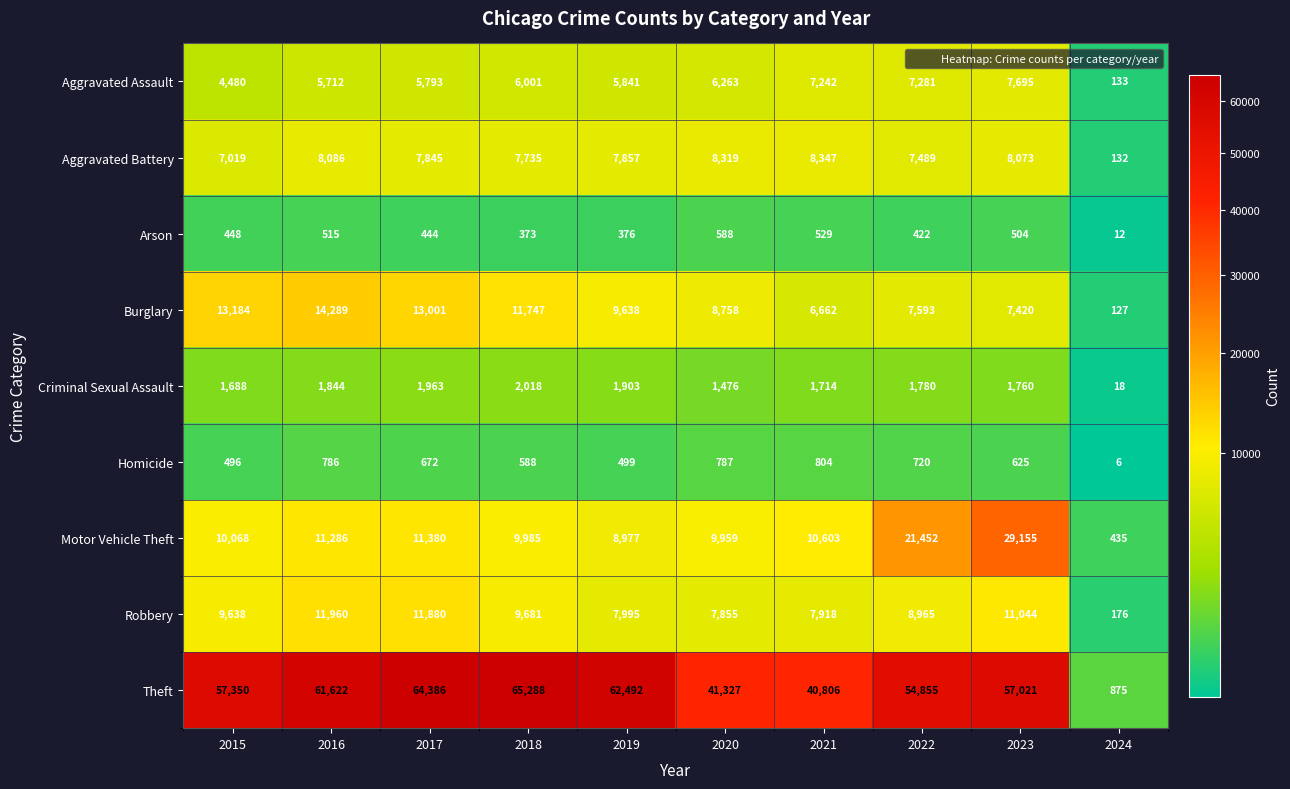

At 2019, list the series in order from smallest to largest.

Arson, Homicide, Criminal Sexual Assault, Aggravated Assault, Aggravated Battery, Robbery, Motor Vehicle Theft, Burglary, Theft